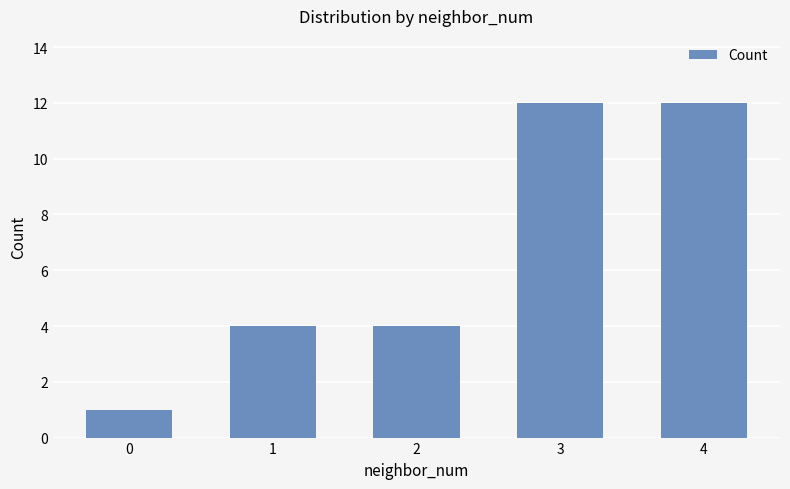

What is the value of the 4th bar from the left?

12